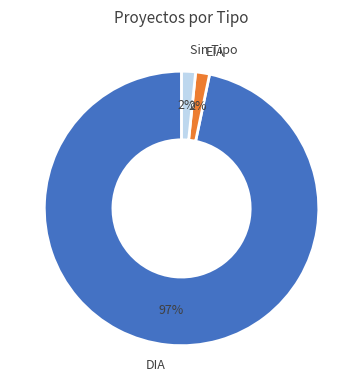

Combined, do Sin Tipo and EIA account for over 50%?

No